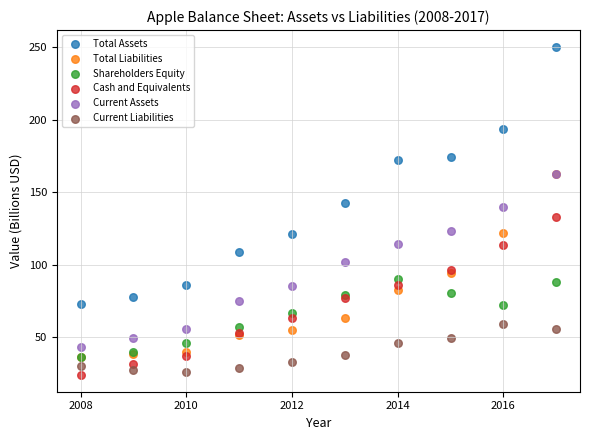

Which series reaches the maximum Y coordinate?

Total Assets